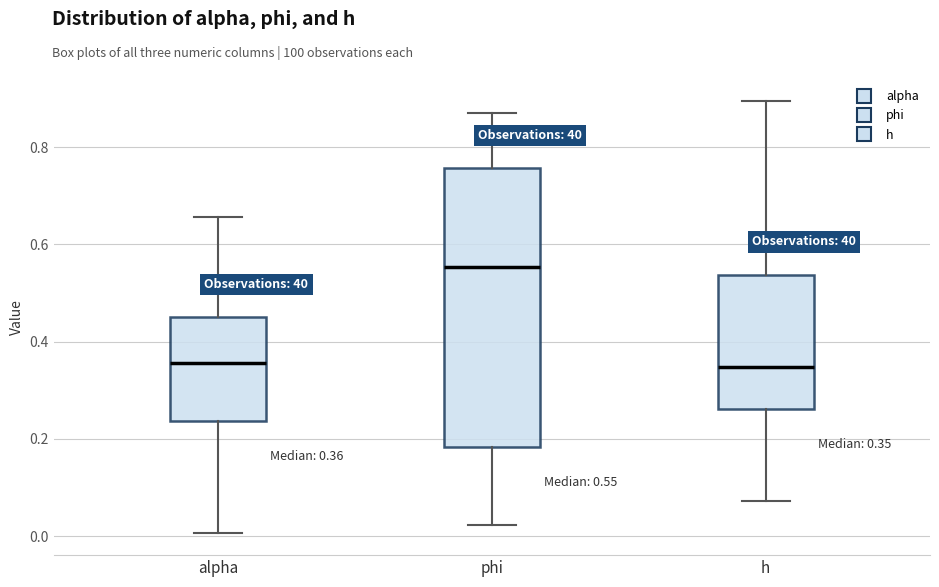

Which box is the tallest, from its lower edge to its upper edge?

phi